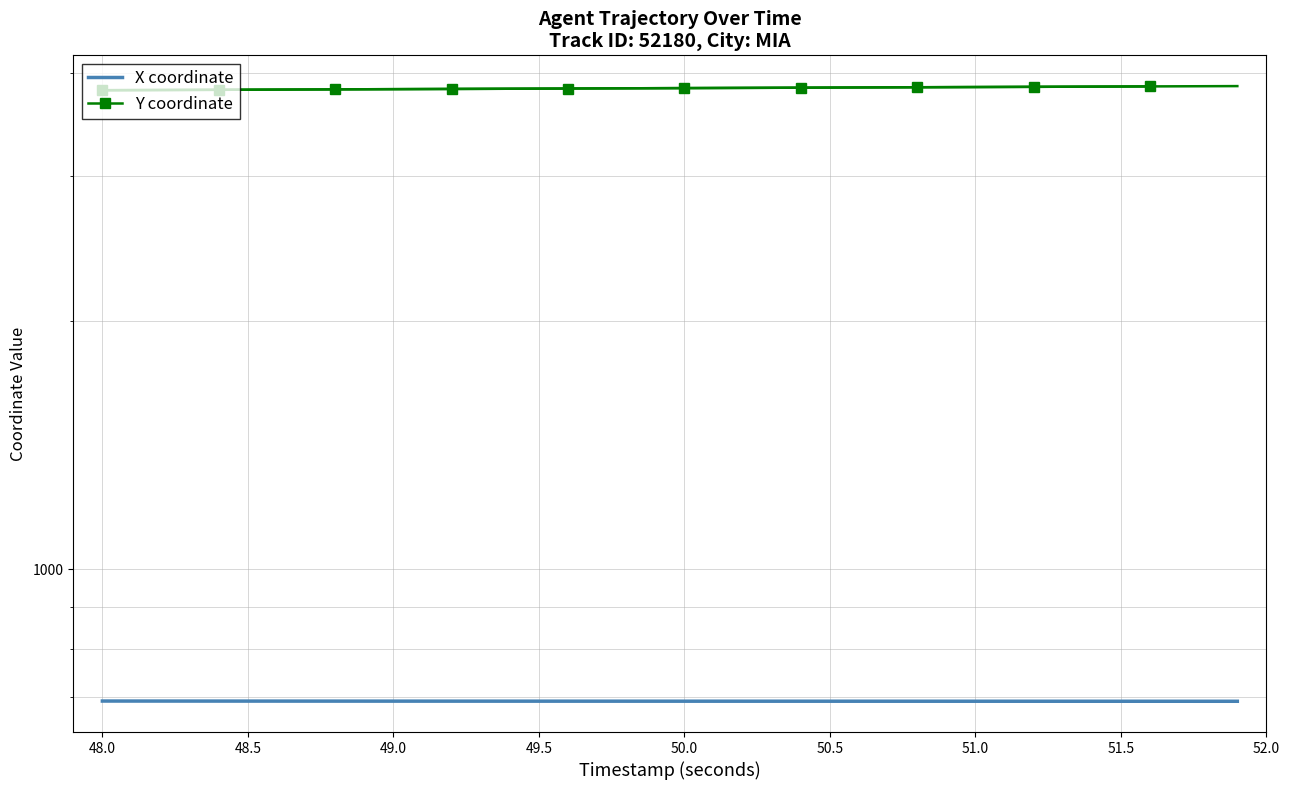

What is the difference between the second highest and minimum values in the X series?

0.4